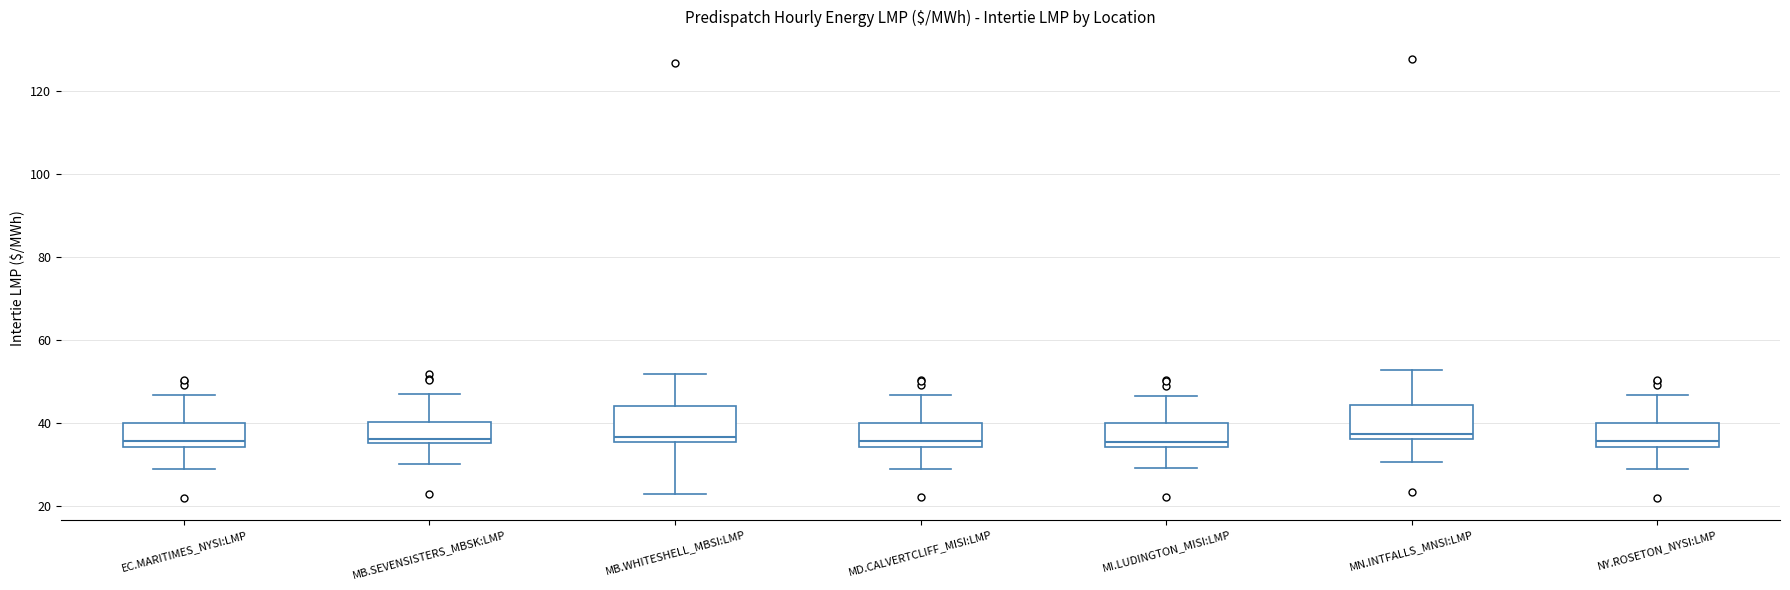

Reading left to right, read every box against the y-axis: the position of its median line, the range the box covers, and the ends of its whiskers. The values are not printed on the chart, so give them approximately, as read against the axis.

EC.MARITIMES_NYSI:LMP: median 36, box 34 to 40, whiskers 28 to 46
MB.SEVENSISTERS_MBSK:LMP: median 36 (just above the box's lower edge), box 36 to 40, whiskers 30 to 46
MB.WHITESHELL_MBSI:LMP: median 36 (just above the box's lower edge), box 36 to 44, whiskers 22 to 52
MD.CALVERTCLIFF_MISI:LMP: median 36, box 34 to 40, whiskers 28 to 46
MI.LUDINGTON_MISI:LMP: median 36, box 34 to 40, whiskers 30 to 46
MN.INTFALLS_MNSI:LMP: median 38, box 36 to 44, whiskers 30 to 52
NY.ROSETON_NYSI:LMP: median 36, box 34 to 40, whiskers 28 to 46